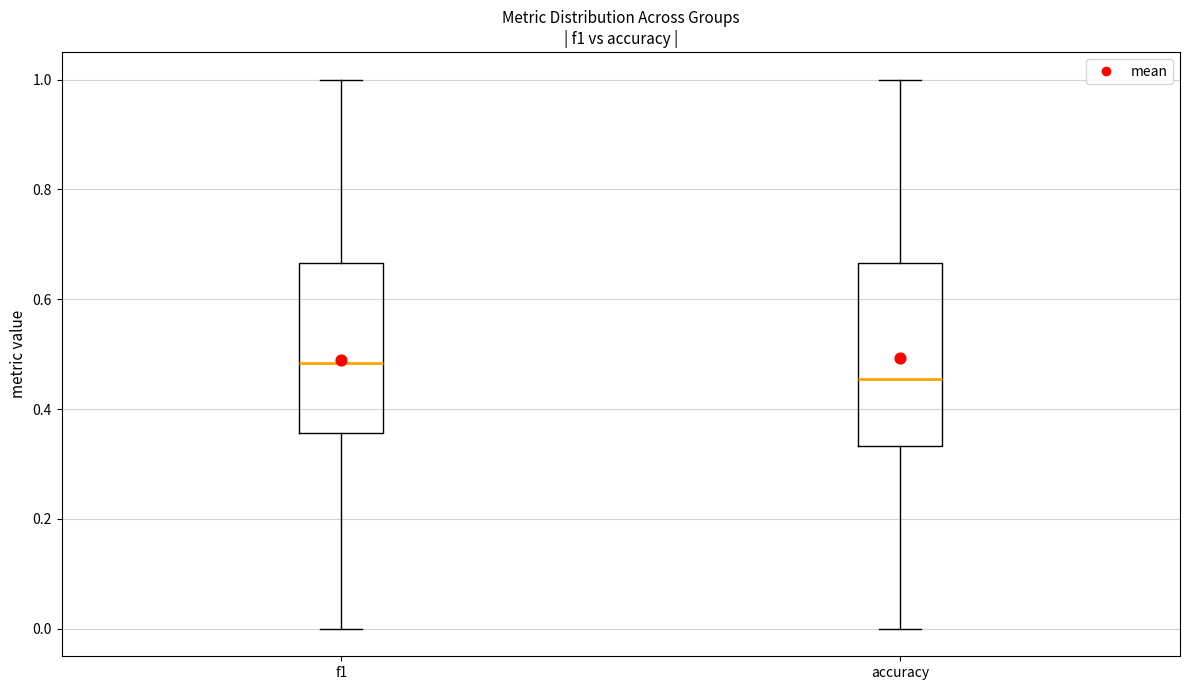

Which box has the highest median line?

f1